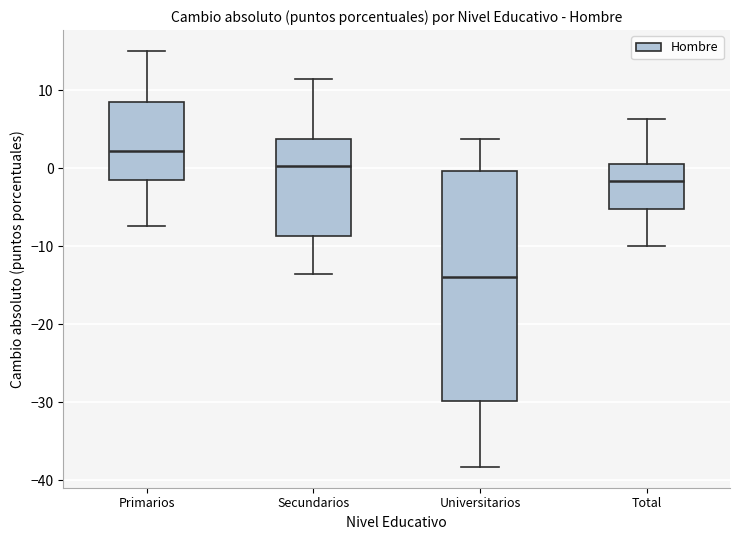

Comparing the boxes themselves (not the whiskers), which one is the tallest?

Universitarios